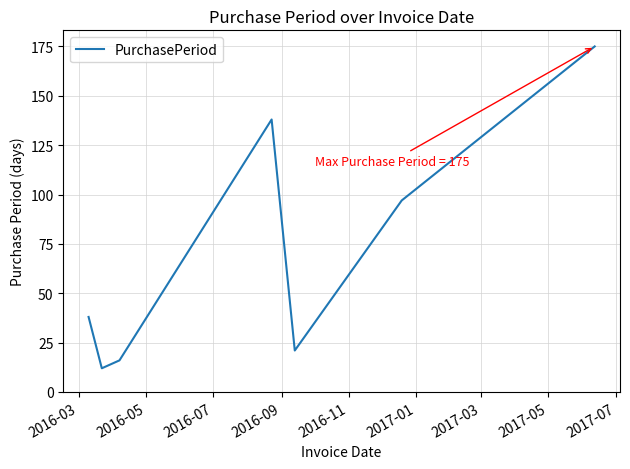

How many interior local peaks (higher than both neighbors) does the data have?

1